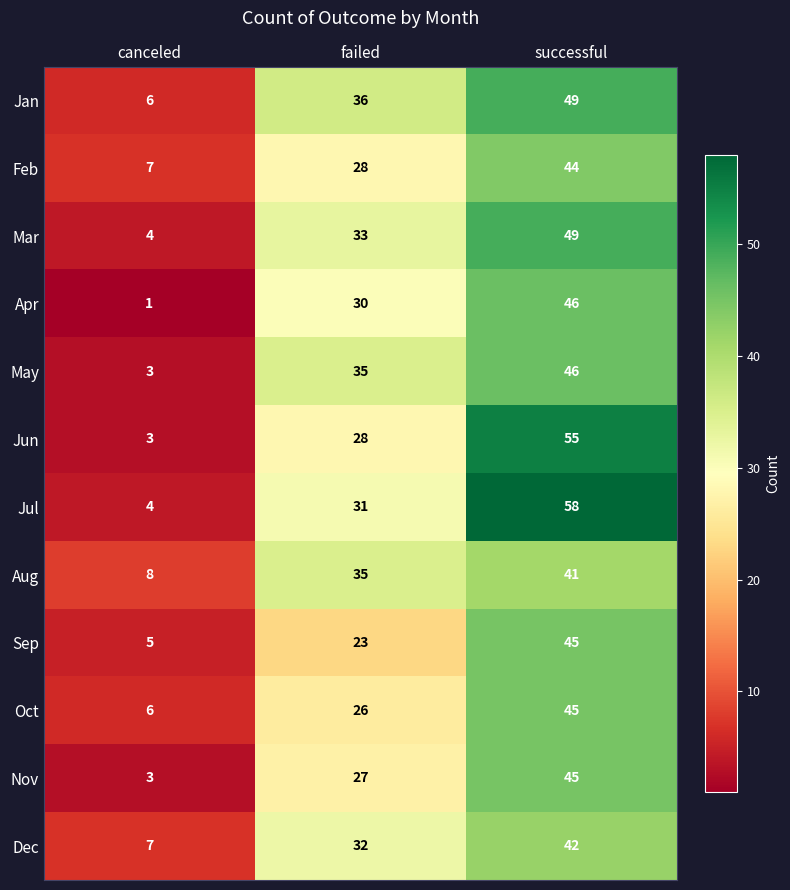

What is the smallest value displayed?

1